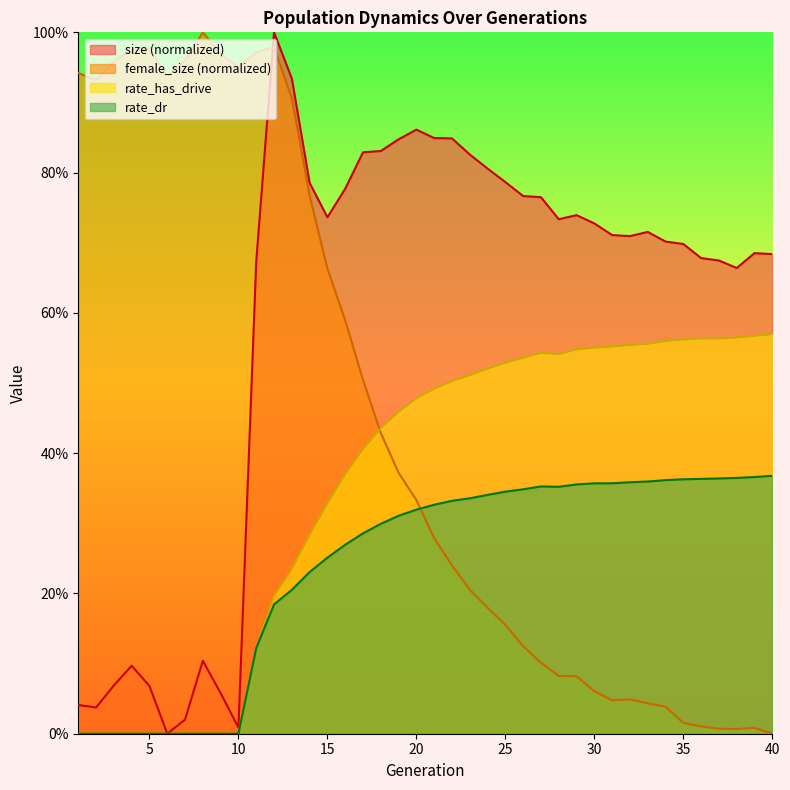

How many lines are shown in the chart?

4